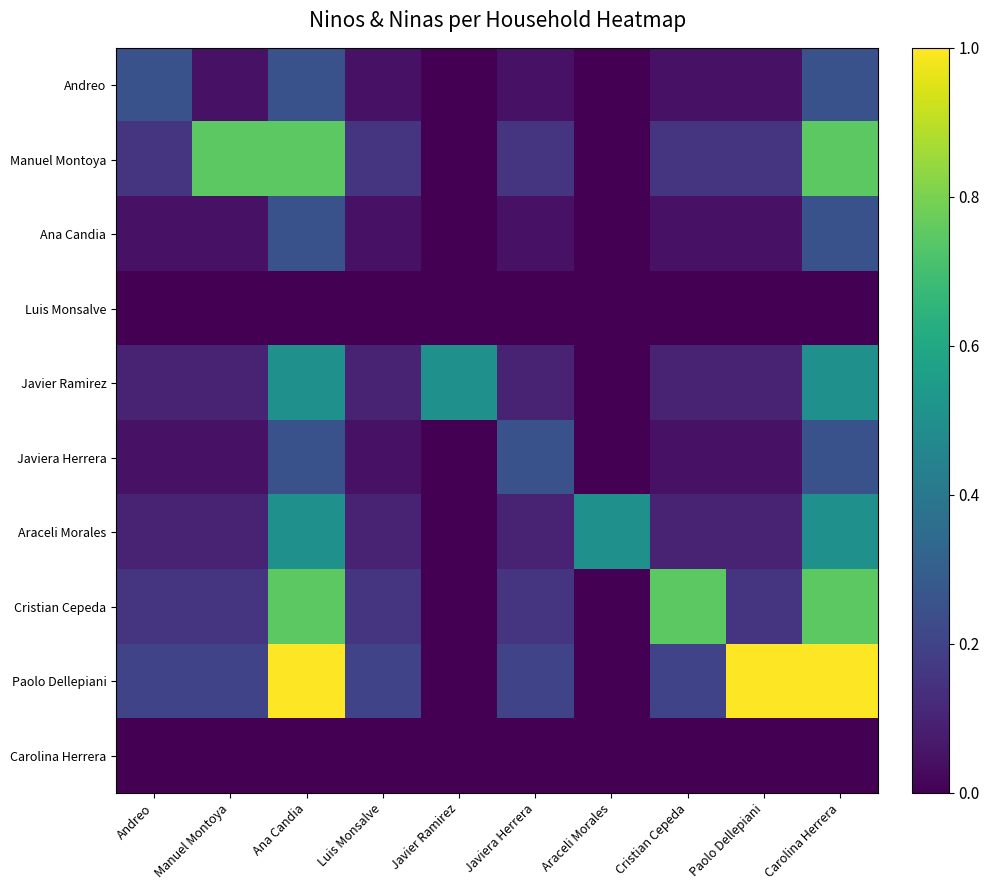

Which label corresponds to the largest value in the chart?

Ana Candia